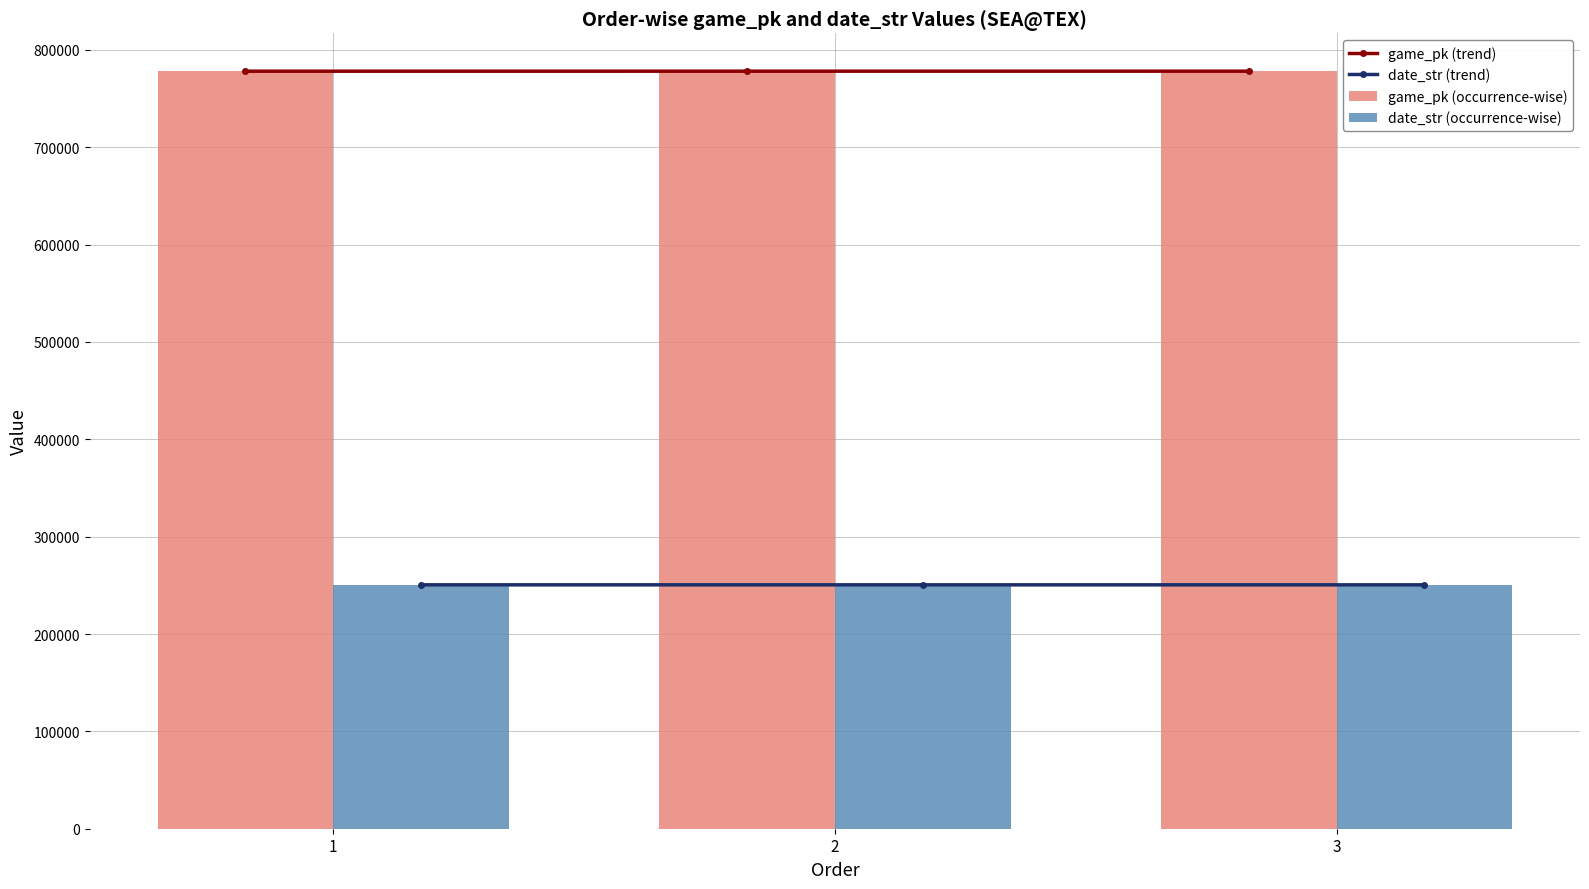

What is the sum of the date_str (occurrence-wise) values at 2 and 1?

501007